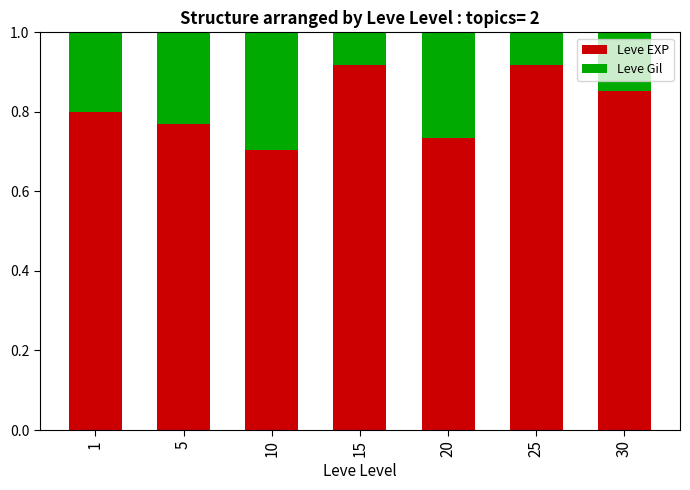

What is the total value across all series at 20?

1.0